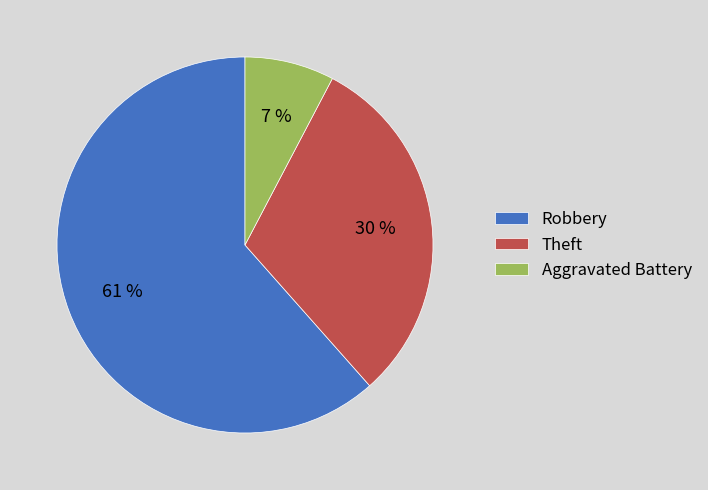

To the nearest percent, what is the combined percentage of Aggravated Battery and Robbery?

69%